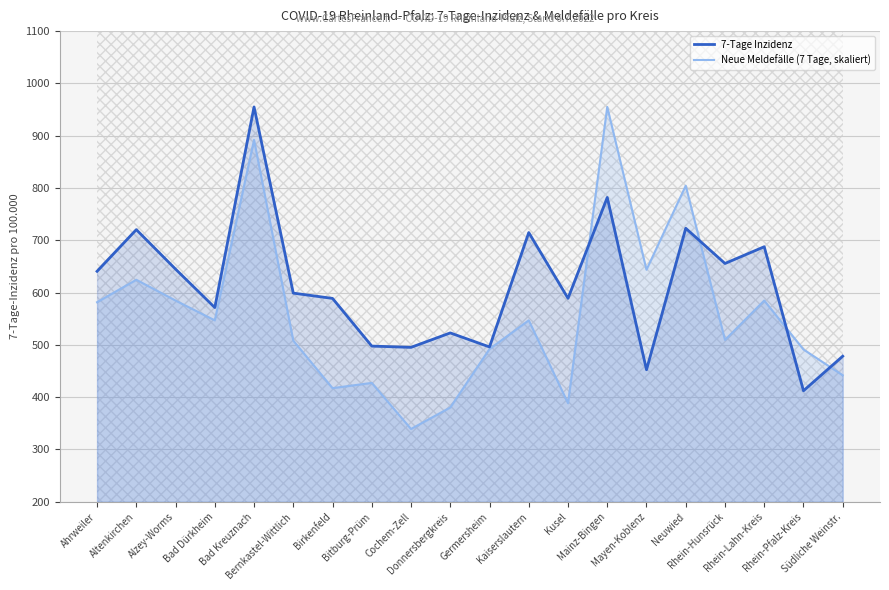

What is the sum of the 7-Tage Inzidenz values at Südliche Weinstr. and Ahrweiler?

1119.1